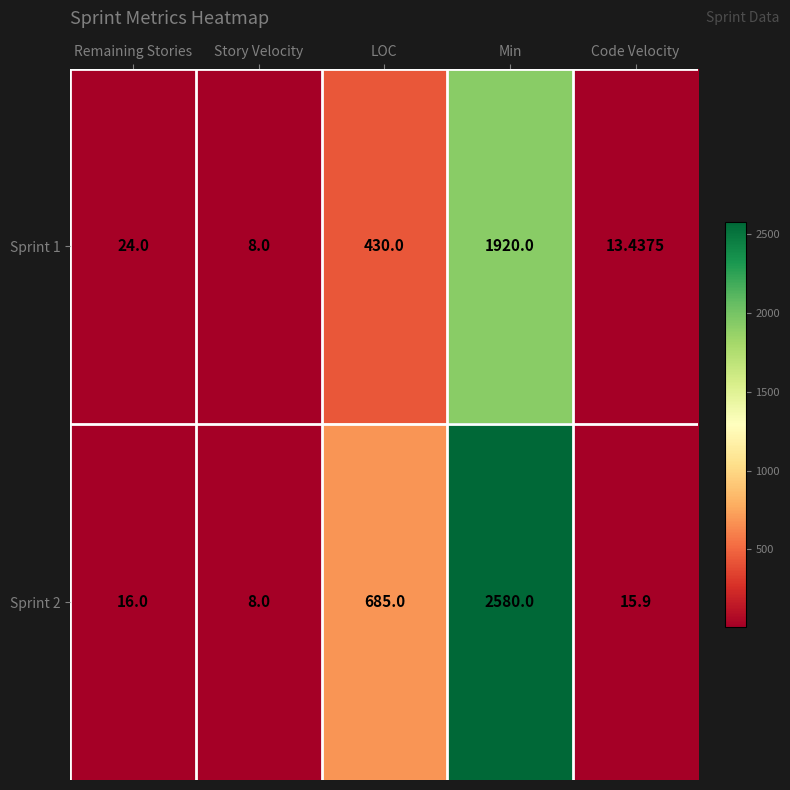

Rank the categories by Sprint 2 value from lowest to highest.

Story Velocity, Code Velocity, Remaining Stories, LOC, Min